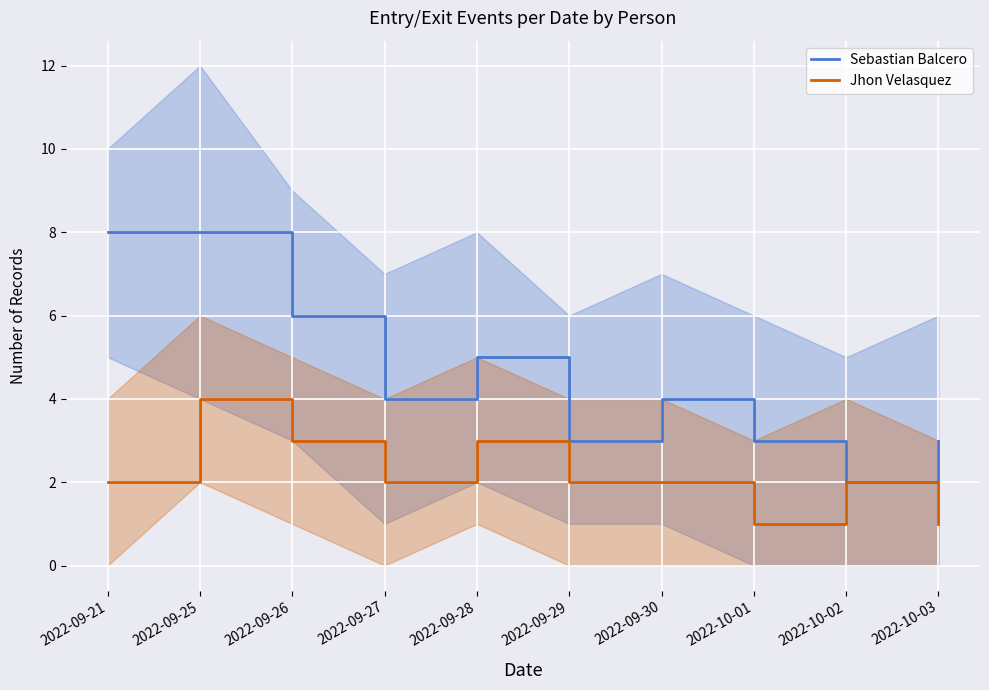

Does the chart display data point markers on the line(s)?

No